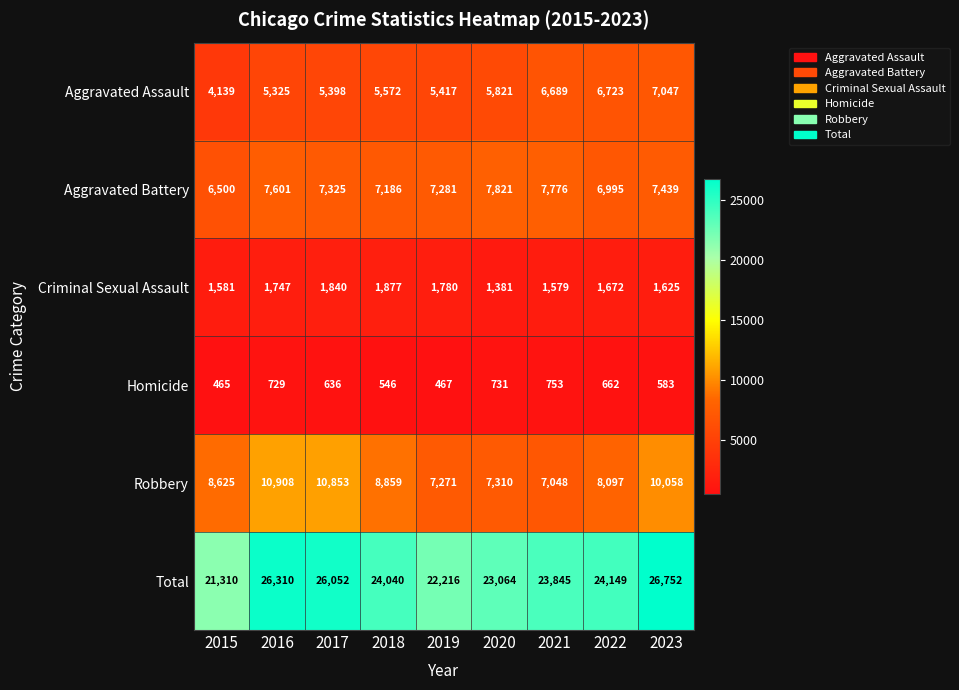

Where does the Homicide series first go above 636?

2016